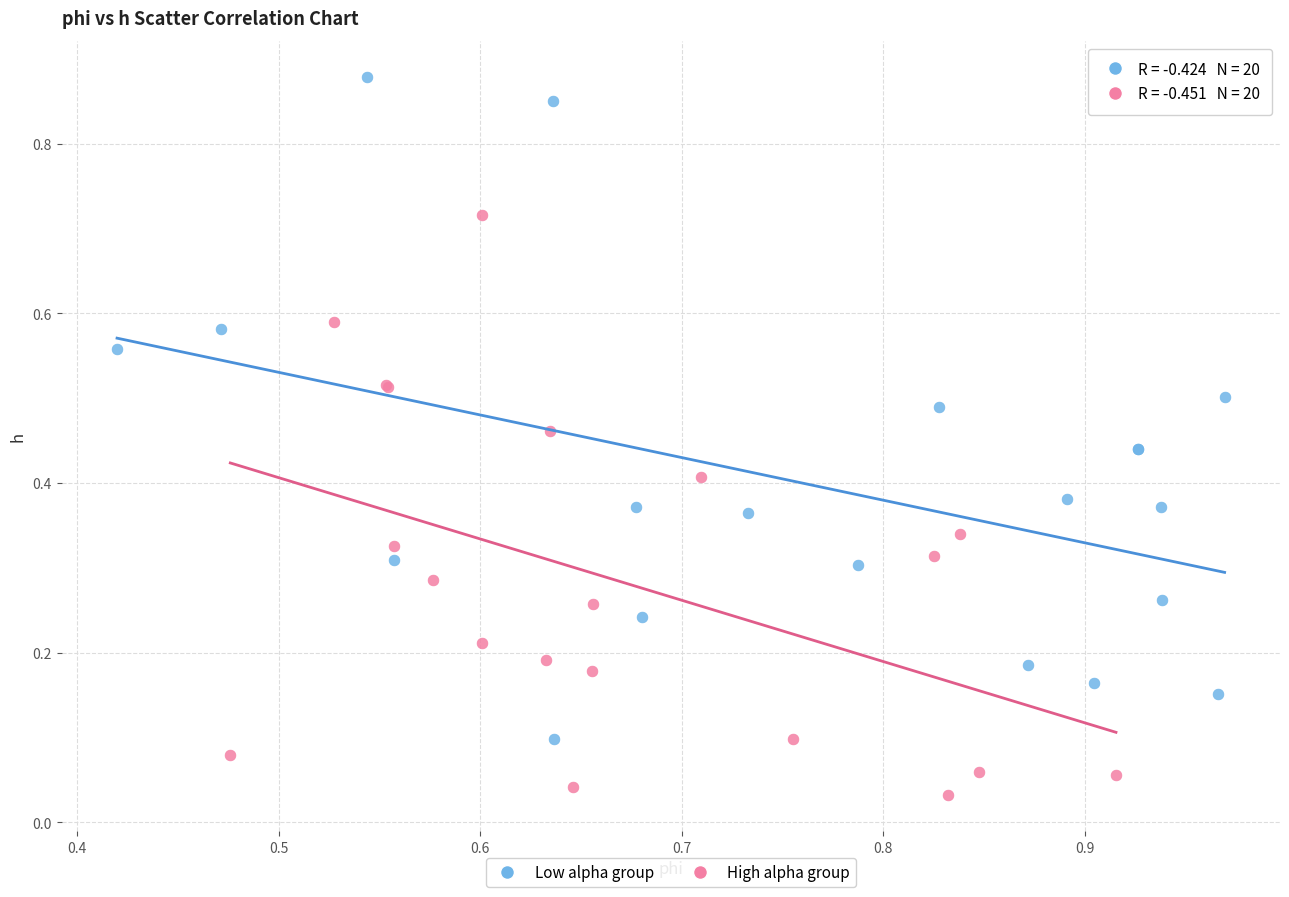

Which series has the widest spread of Y values?

Low alpha group